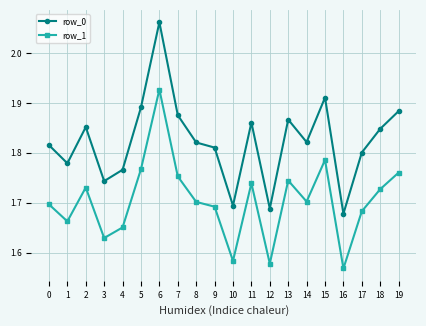

Rank the series at 7 from highest to lowest value.

row_0, row_1